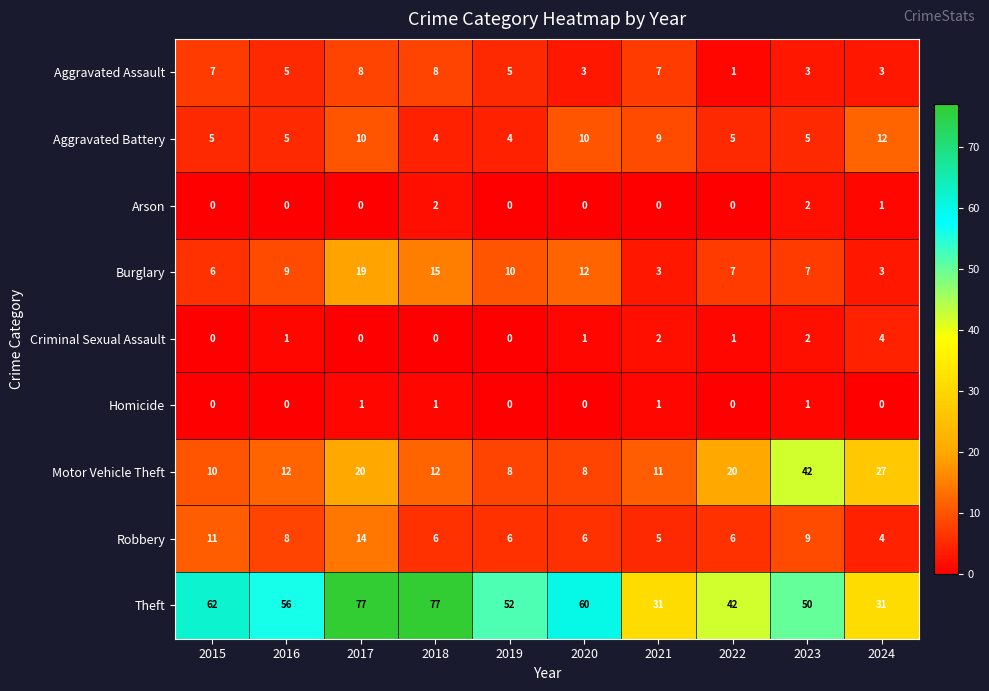

Count the Robbery values in the range 6 to 9.

6